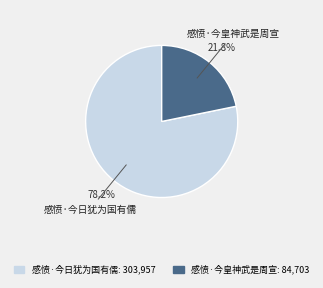

Combined, what portion of the pie is 感愤·今日犹为国有儒 and 感愤·今皇神武是周宣?

100.0%